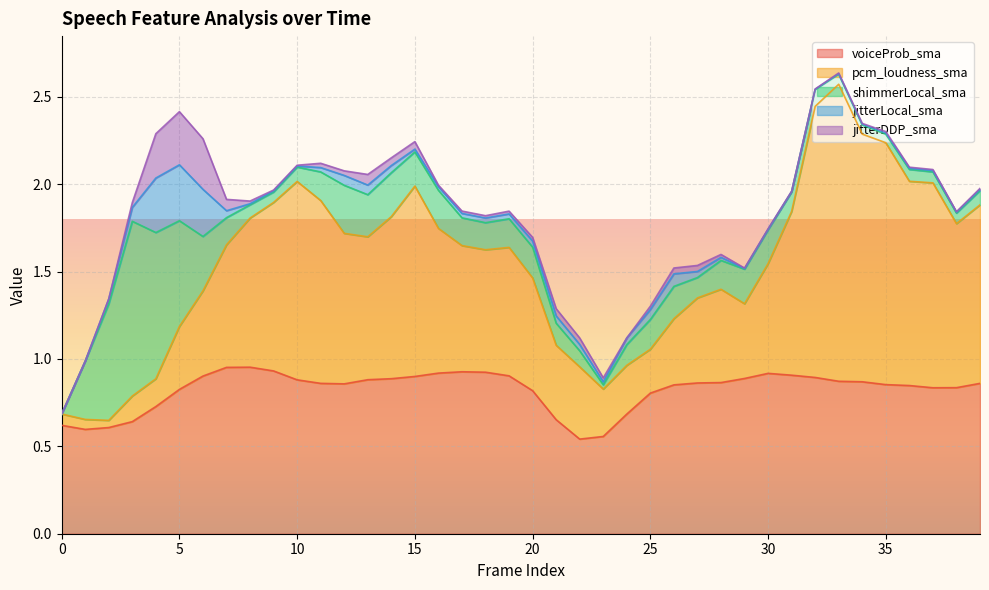

How many voiceProb_sma values are between 0 and 1?

40